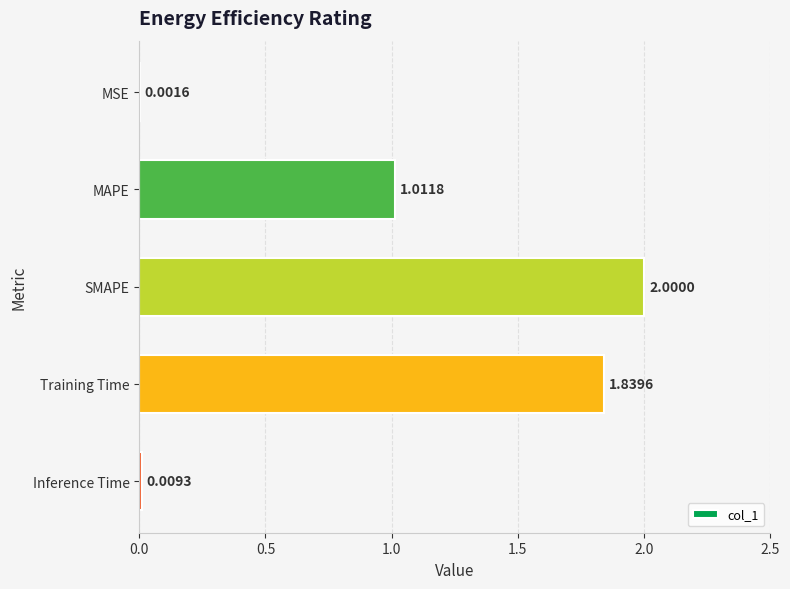

What is the change in value from MSE to MAPE?

+1.0